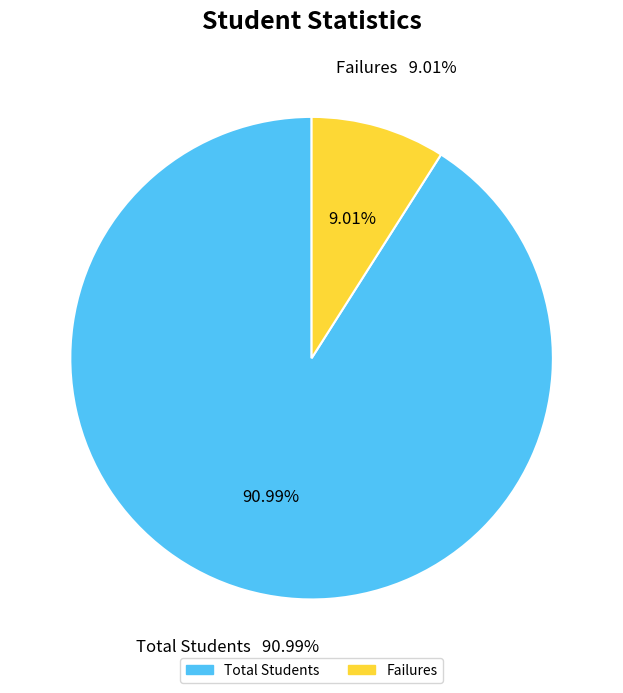

To the nearest percent, what percentage of the pie is Total Students?

91%